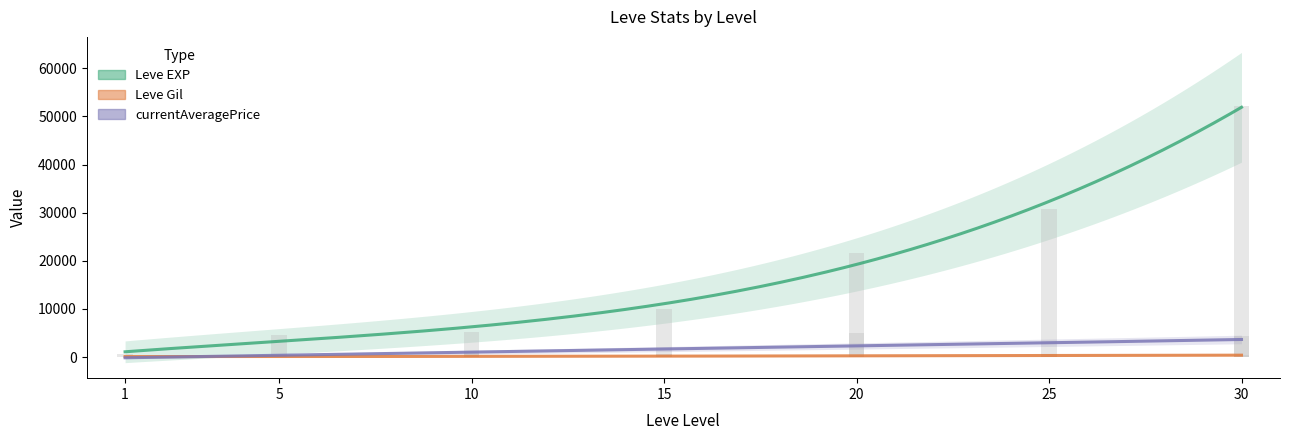

At 5, list the series in order from largest to smallest.

Leve EXP, currentAveragePrice, Leve Gil